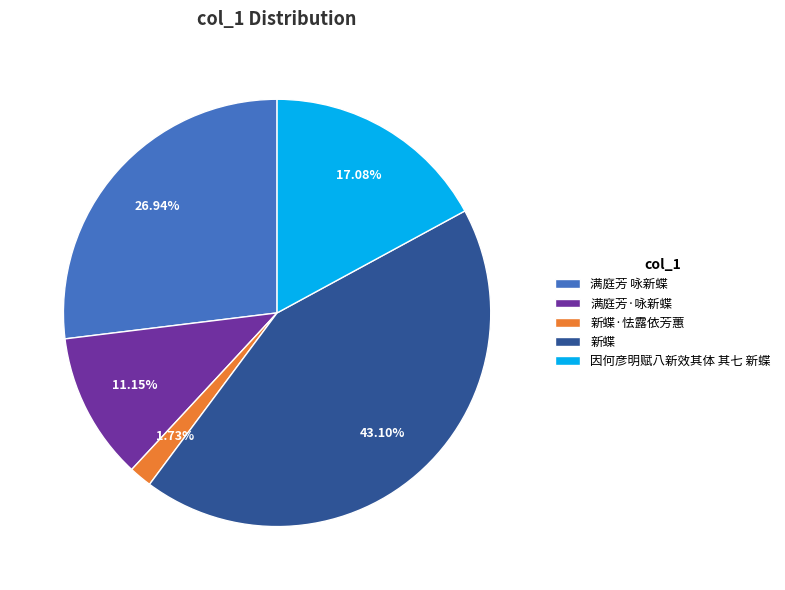

To the nearest percent, what is the difference between the largest and smallest slice percentages?

41%